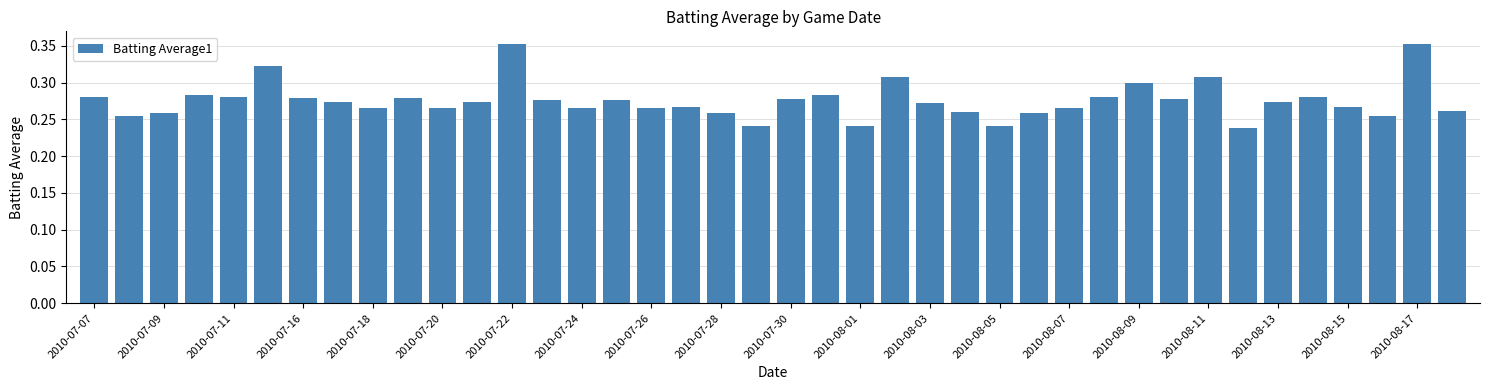

Count the values in the range 0 to 1.

40